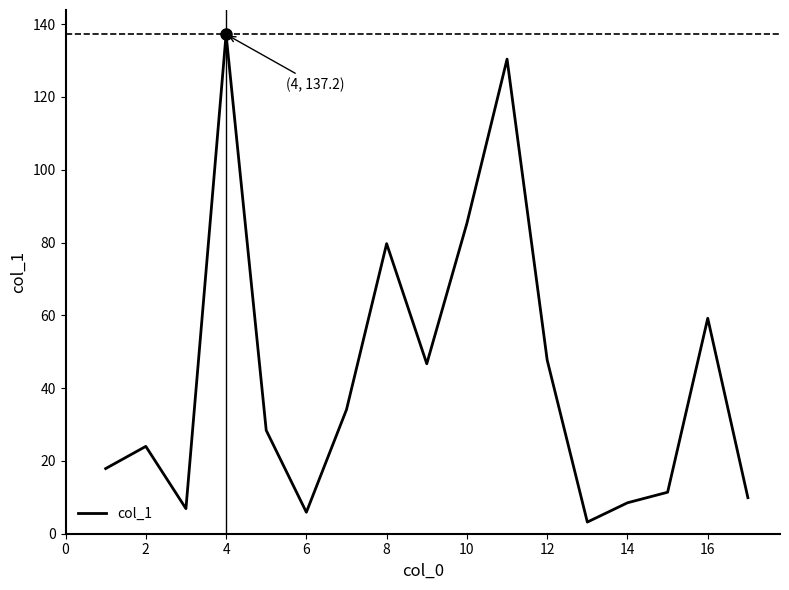

What is the difference between the maximum and minimum values?

134.0